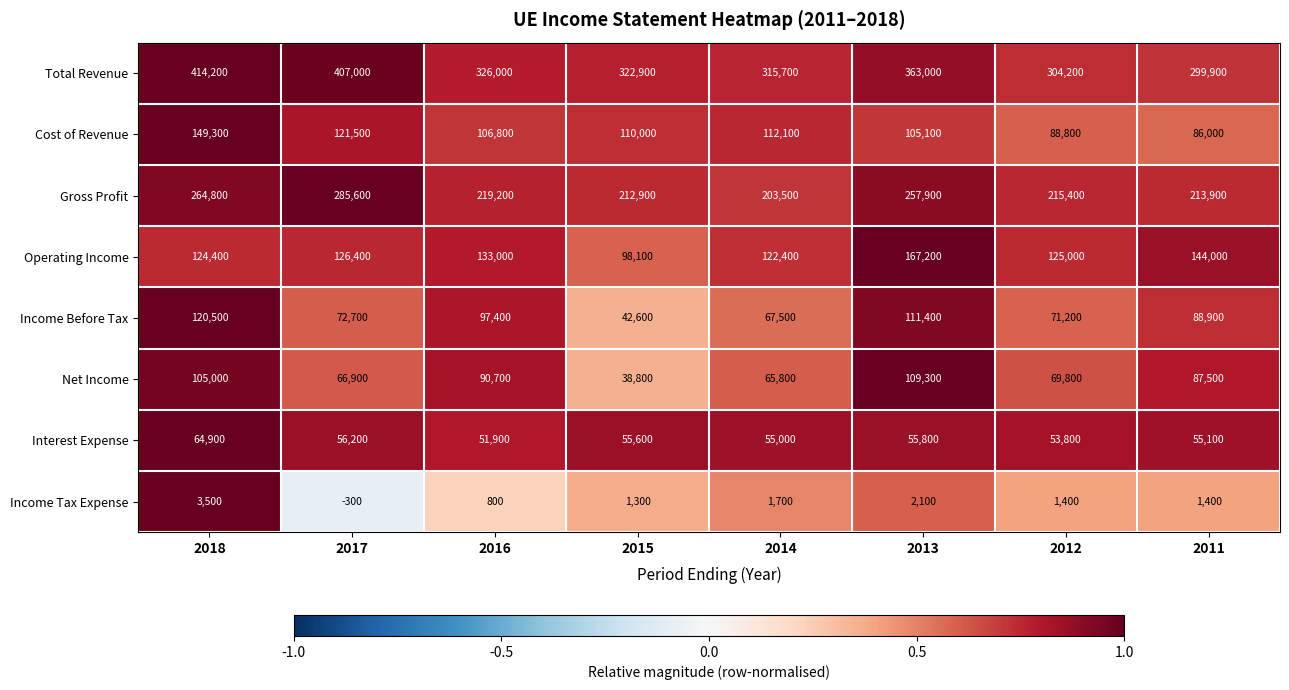

What is the average value of the Income Tax Expense series?

1488